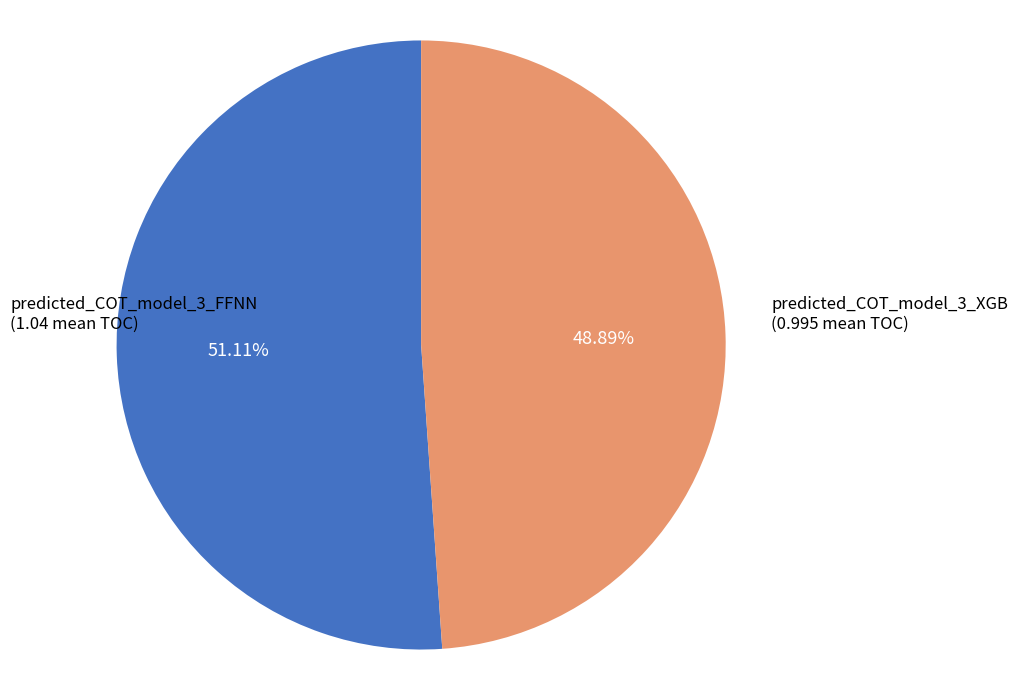

Does any single category account for the majority?

Yes